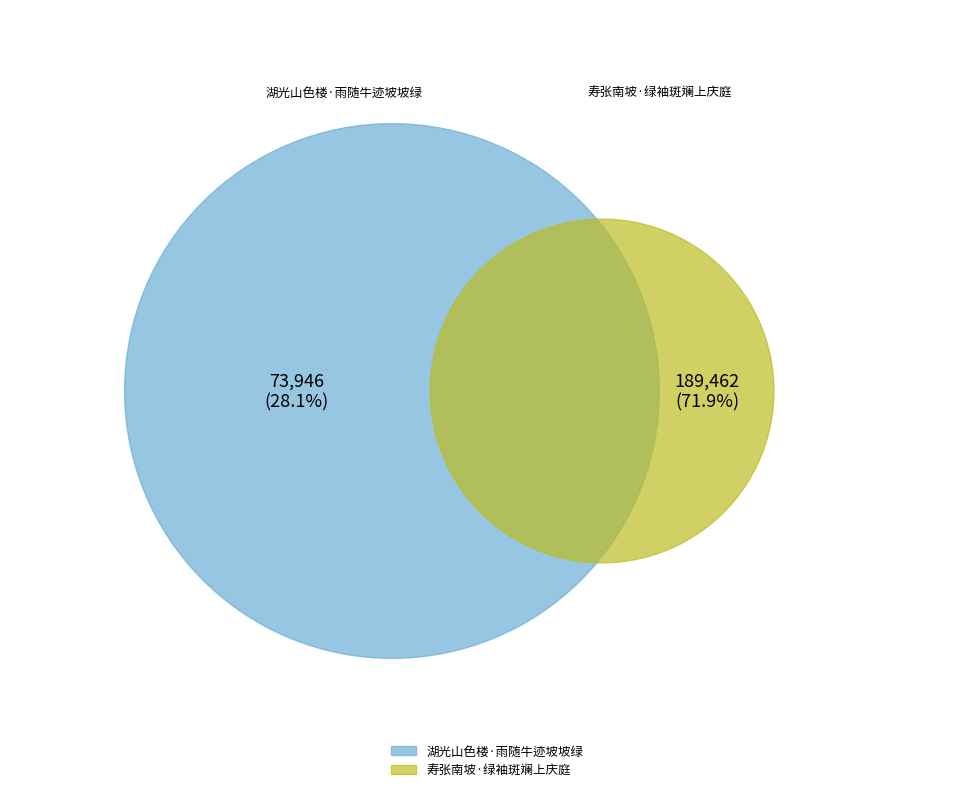

Count the number of slices in the pie.

2